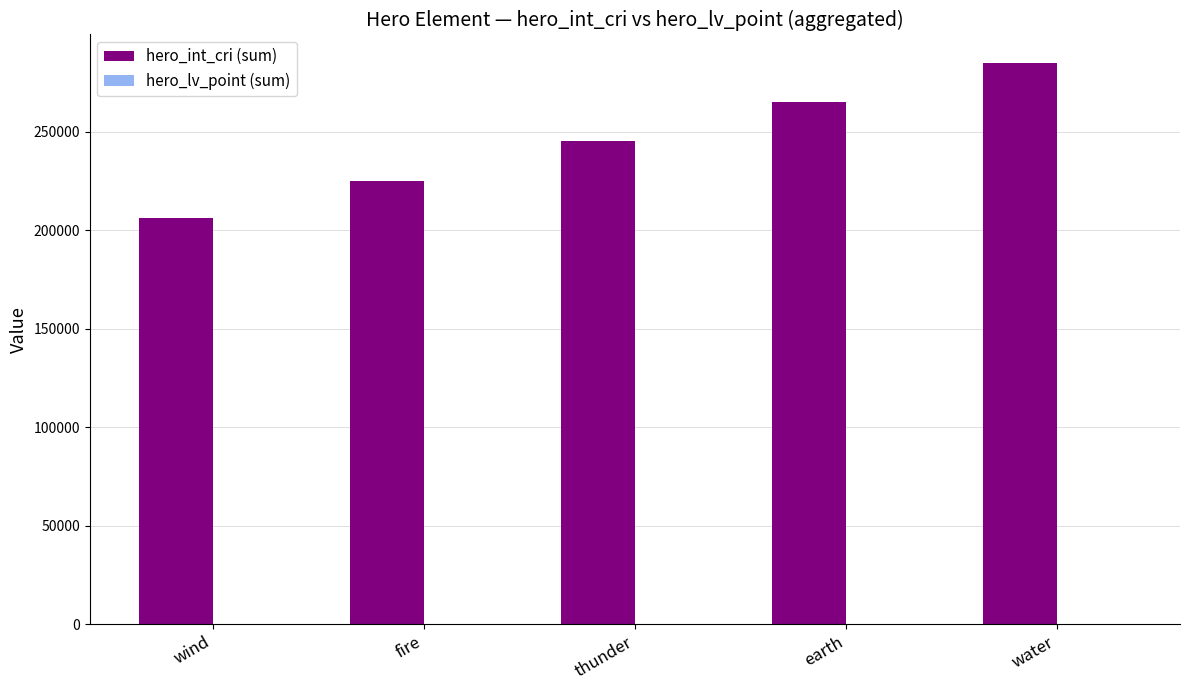

What is the total value across all series at wind?

206025